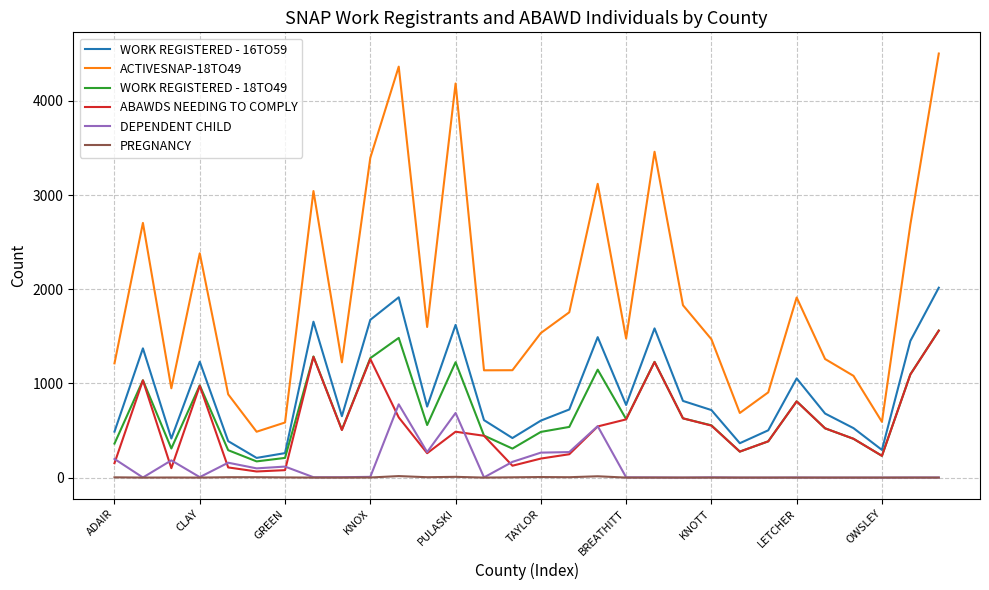

Which series has the largest total across all categories?

ACTIVESNAP-18TO49